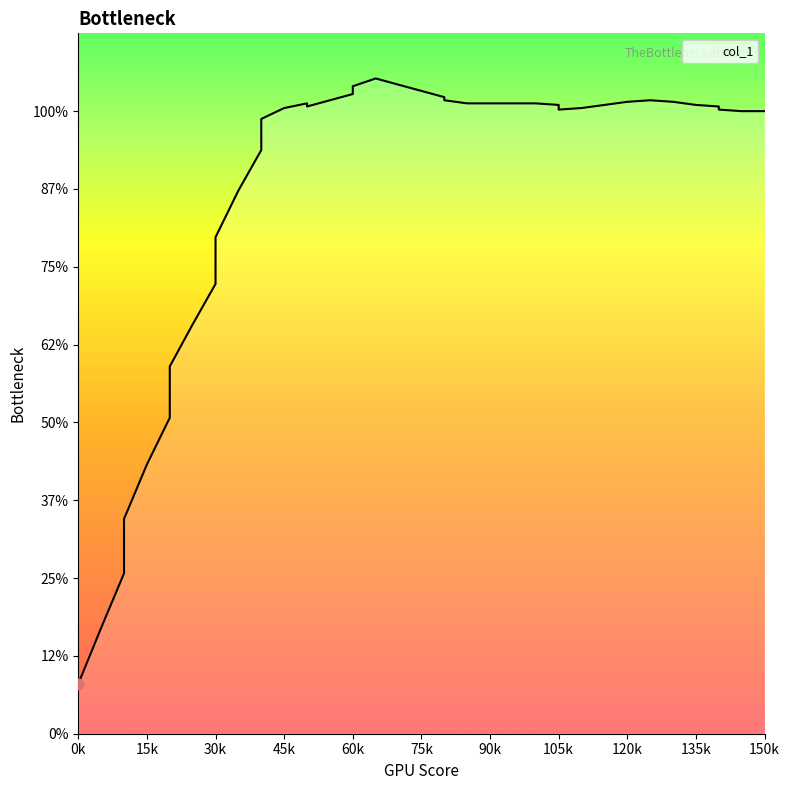

What is the change in value from 0.025 to 0.03?

+2.6